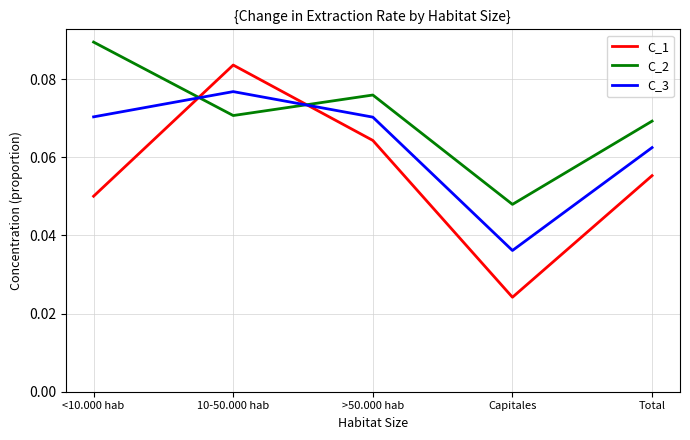

What are all the series names shown in the legend?

C_1, C_2, C_3